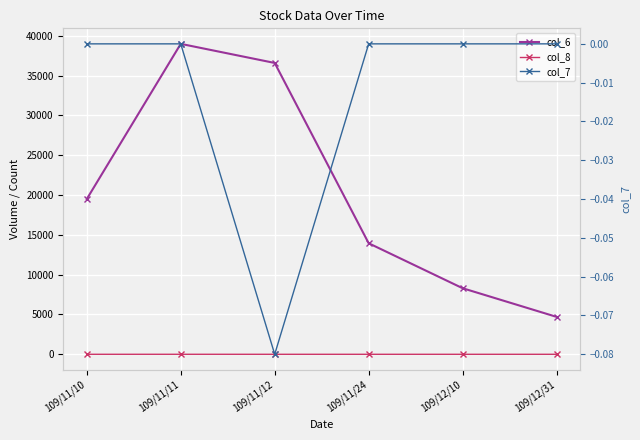

Reading left to right, extract all data points from this chart.

col_6: 109/11/10=19500.0	109/11/11=39000.0	109/11/12=36600.0	109/11/24=13950.0	109/12/10=8300.0	109/12/31=4700.0
col_8: 109/11/10=1.0	109/11/11=2.0	109/11/12=1.0	109/11/24=1.0	109/12/10=1.0	109/12/31=1.0
col_7: 109/11/10=0.0	109/11/11=0.0	109/11/12=-0.1	109/11/24=0.0	109/12/10=0.0	109/12/31=0.0